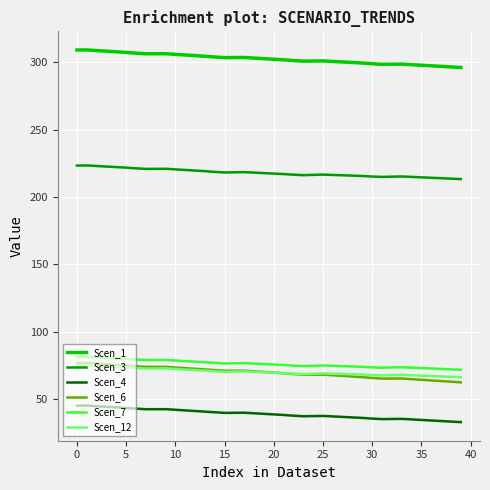

True or false: Scen_7 and Scen_4 cross at least once.

False